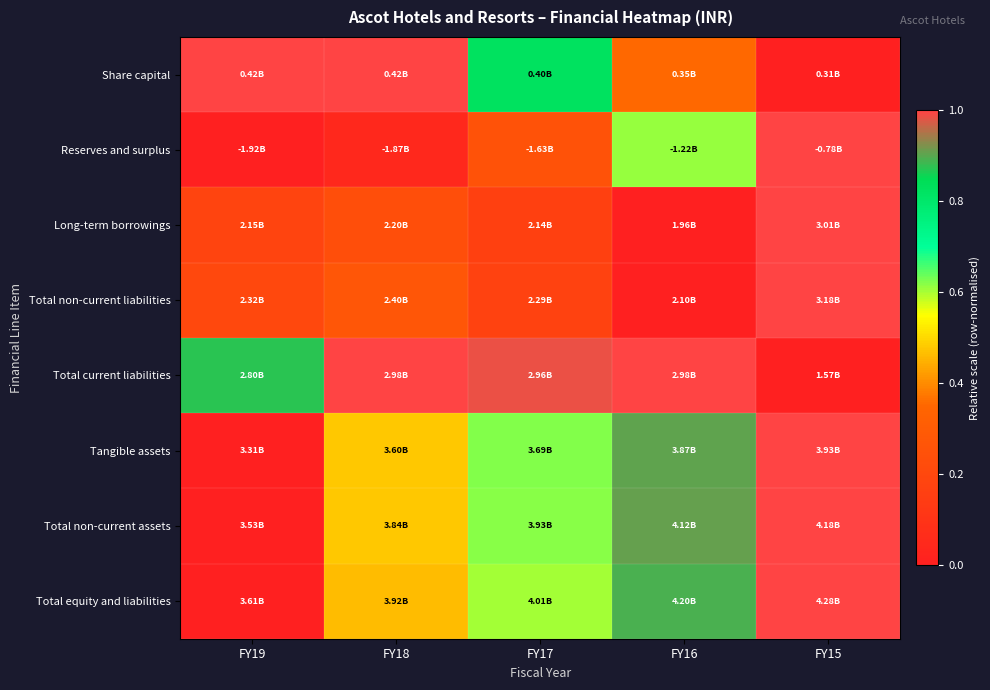

Reading left to right, list all the values displayed in this chart.

Share capital: FY19=1.0	FY18=1.0	FY17=0.8	FY16=0.4	FY15=0.0
Reserves and surplus: FY19=0.0	FY18=0.0	FY17=0.3	FY16=0.6	FY15=1.0
Long-term borrowings: FY19=0.2	FY18=0.2	FY17=0.2	FY16=0.0	FY15=1.0
Total non-current liabilities: FY19=0.2	FY18=0.3	FY17=0.2	FY16=0.0	FY15=1.0
Total current liabilities: FY19=0.9	FY18=1.0	FY17=1.0	FY16=1.0	FY15=0.0
Tangible assets: FY19=0.0	FY18=0.5	FY17=0.6	FY16=0.9	FY15=1.0
Total non-current assets: FY19=0.0	FY18=0.5	FY17=0.6	FY16=0.9	FY15=1.0
Total equity and liabilities: FY19=0.0	FY18=0.5	FY17=0.6	FY16=0.9	FY15=1.0